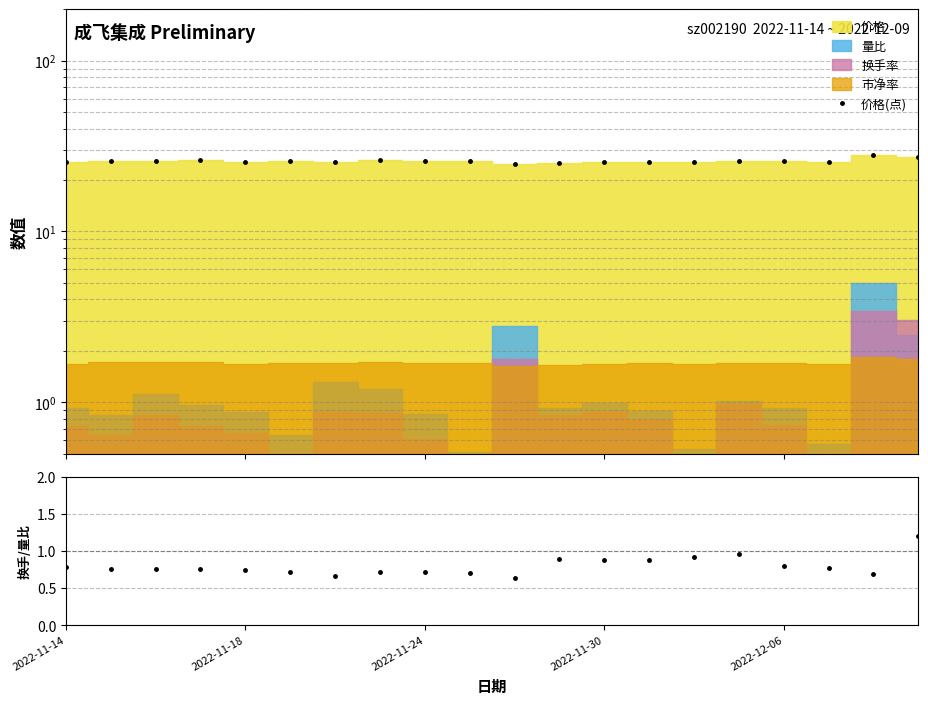

What is the value of the 换手率/量比 point at the 12th from the left?

0.9